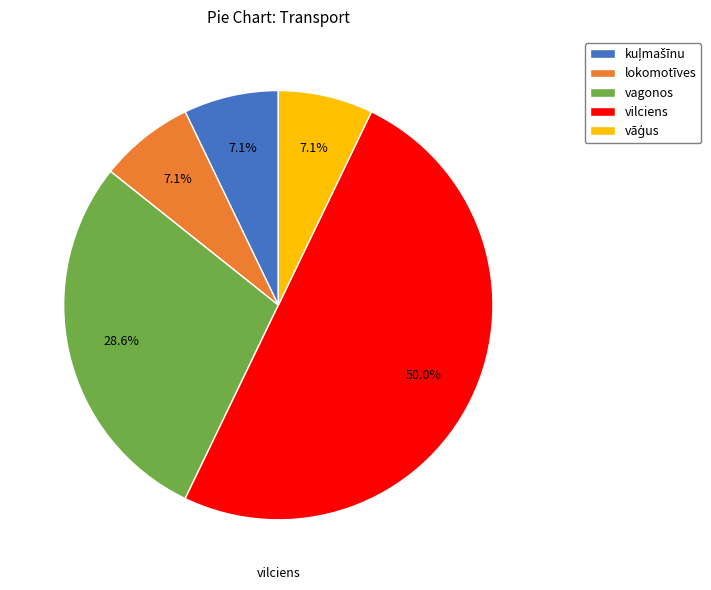

How much of the chart is everything except vagonos?

71.4%